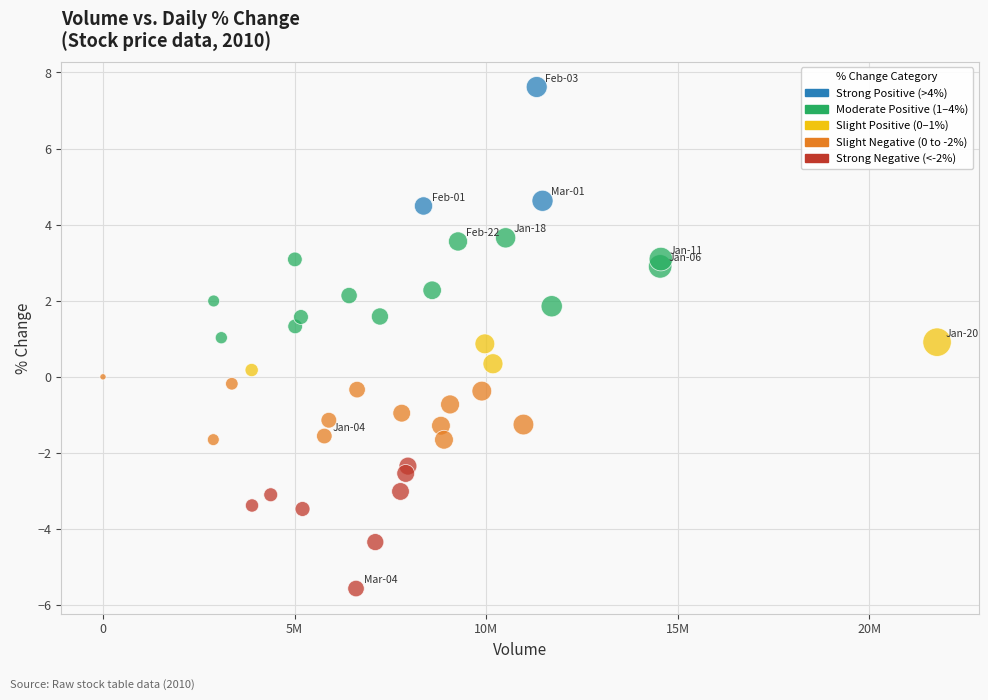

What is the range of Y values (max minus min)?

13.2